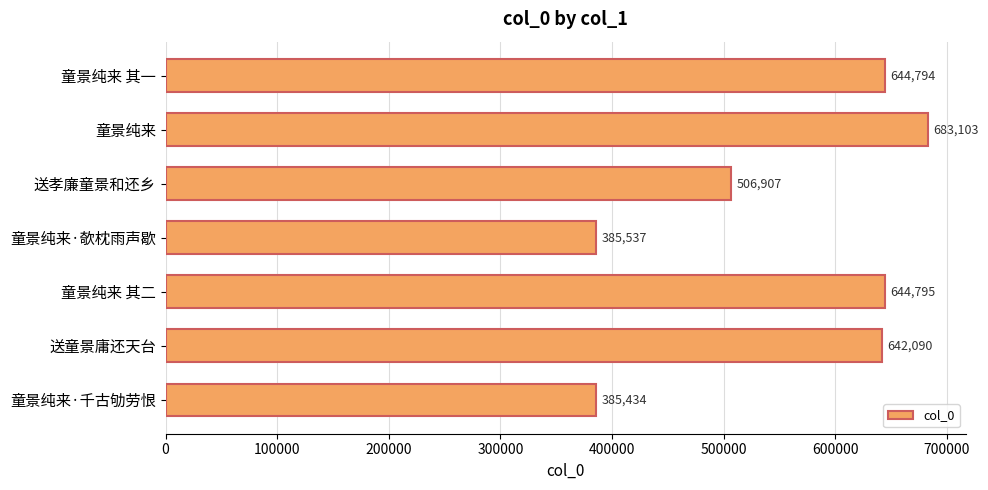

Reading bottom to top, transcribe all the data shown in this chart.

385434	642090	644795	385537	506907	683103	644794